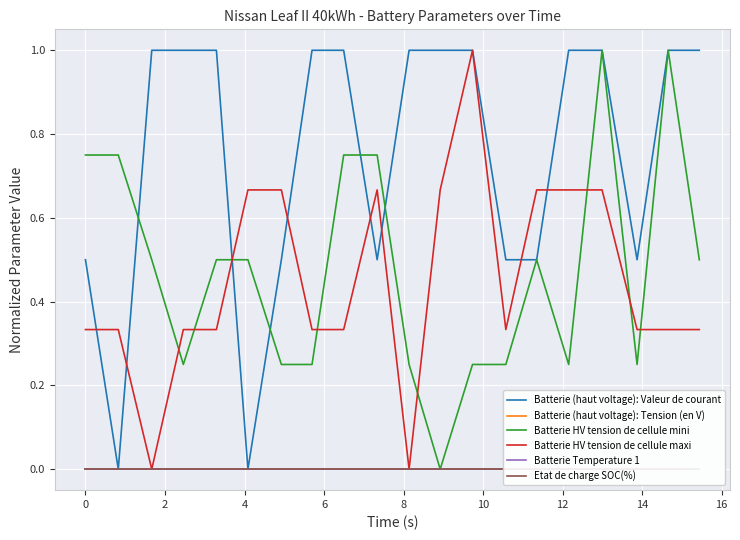

Which series has the largest total across all categories?

Batterie (haut voltage): Valeur de courant